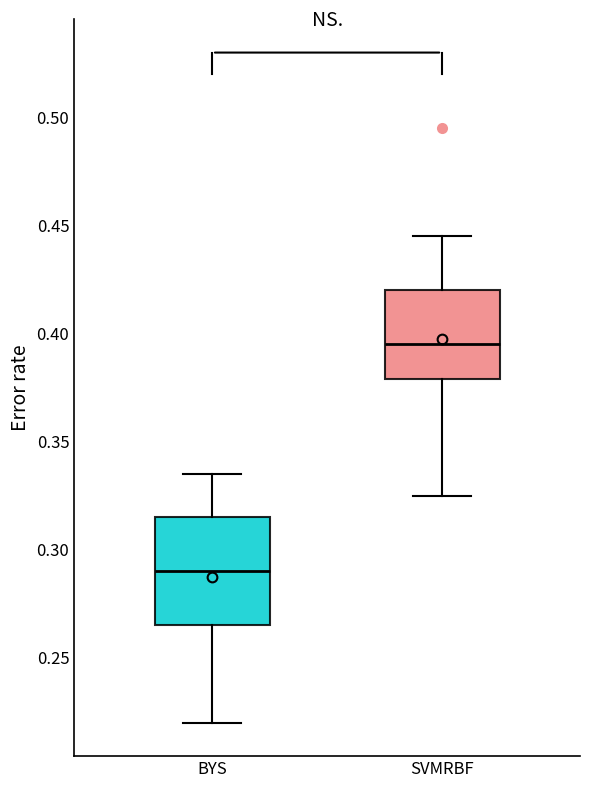

Where does the lower whisker of the box for SVMRBF end on the y-axis? The values are not printed on the chart, so give them approximately, as read against the axis.

0.325